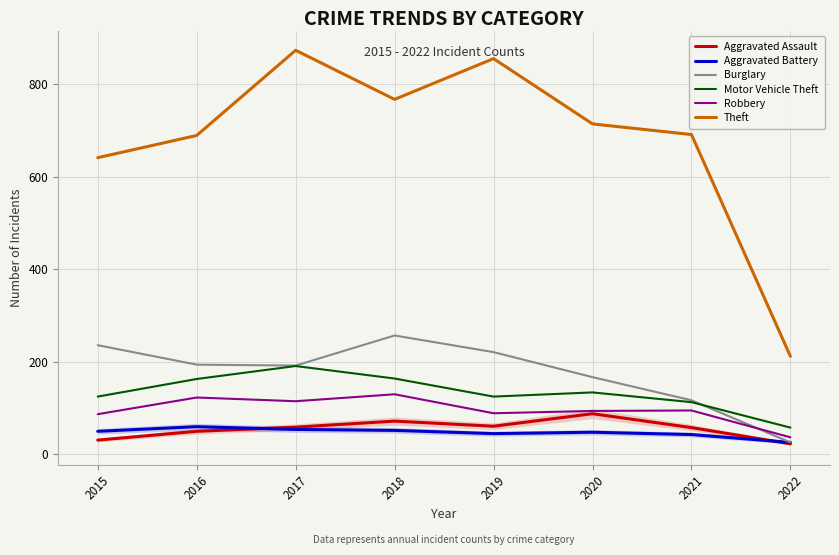

True or false: Motor Vehicle Theft has a value of 163 at 2016.

True